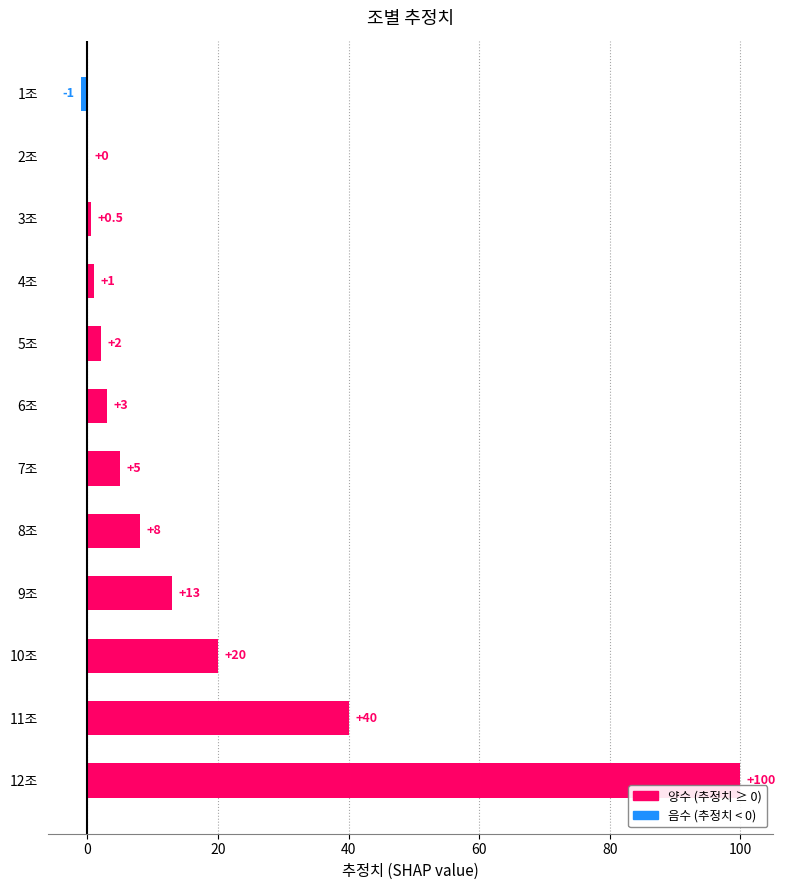

Reading bottom to top, what are all the values shown in this chart?

12조=100.0	11조=40.0	10조=20.0	9조=13.0	8조=8.0	7조=5.0	6조=3.0	5조=2.0	4조=1.0	3조=0.5	2조=0.0	1조=-1.0